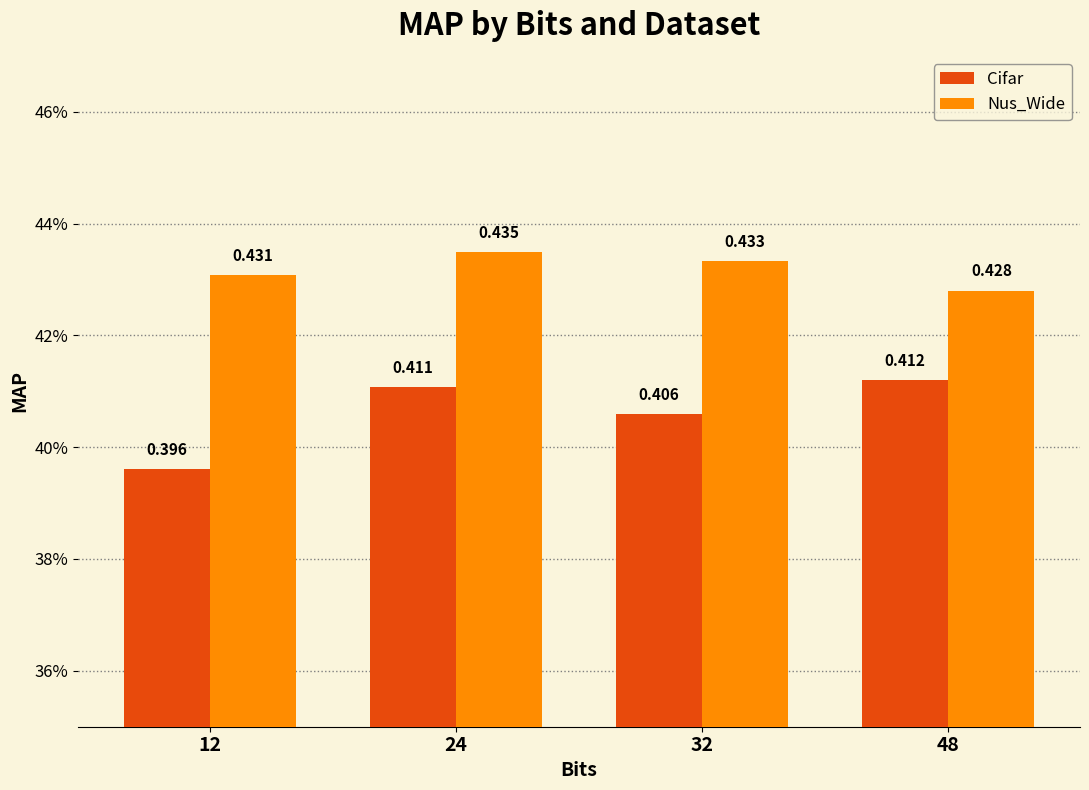

What are all the series names shown in the legend?

Cifar, Nus_Wide